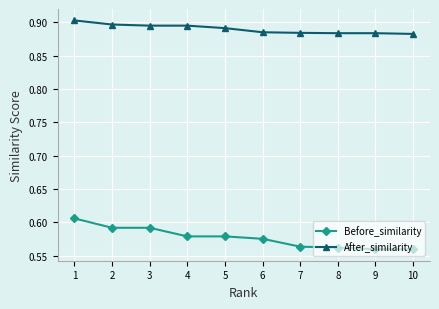

True or false: Before_similarity and After_similarity cross at least once.

False